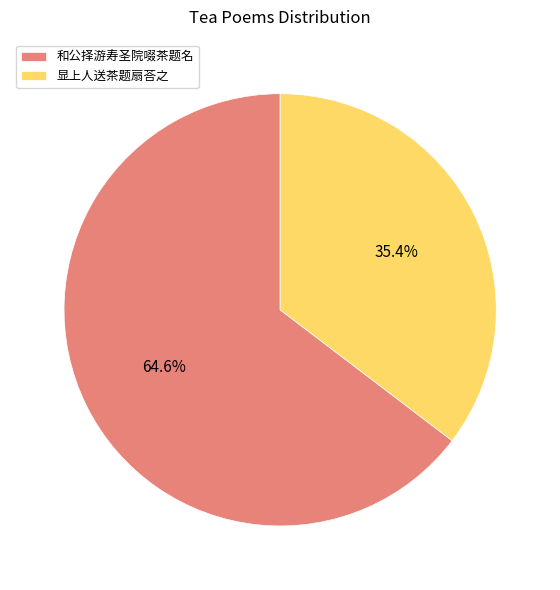

Is it true that 显上人送茶题扇荅之 is 25% of the pie?

False